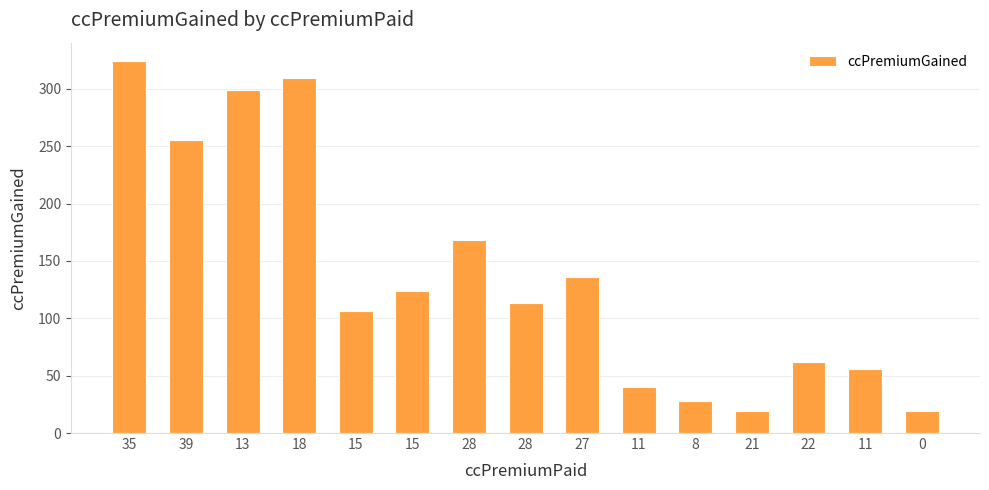

Which label corresponds to the smallest value in the chart?

21